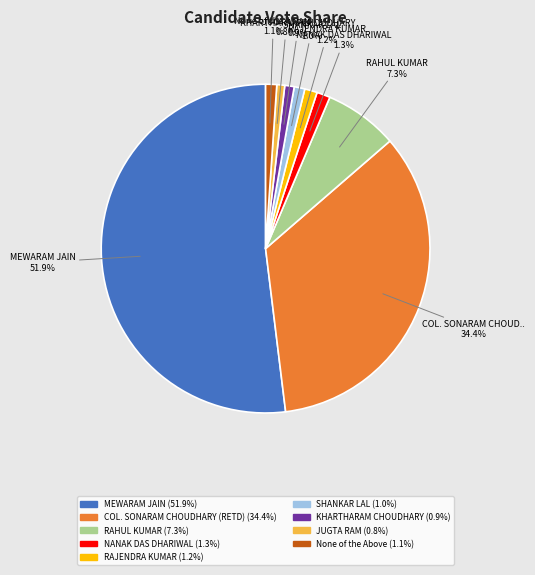

What percentage is the KHARTHARAM CHOUDHARY slice, to the nearest percent?

1%